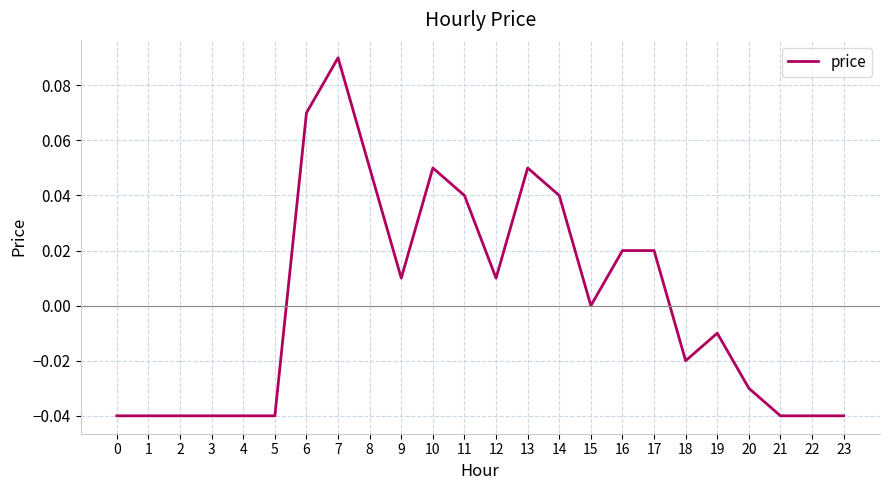

Which has a higher value, 18 or 20?

18